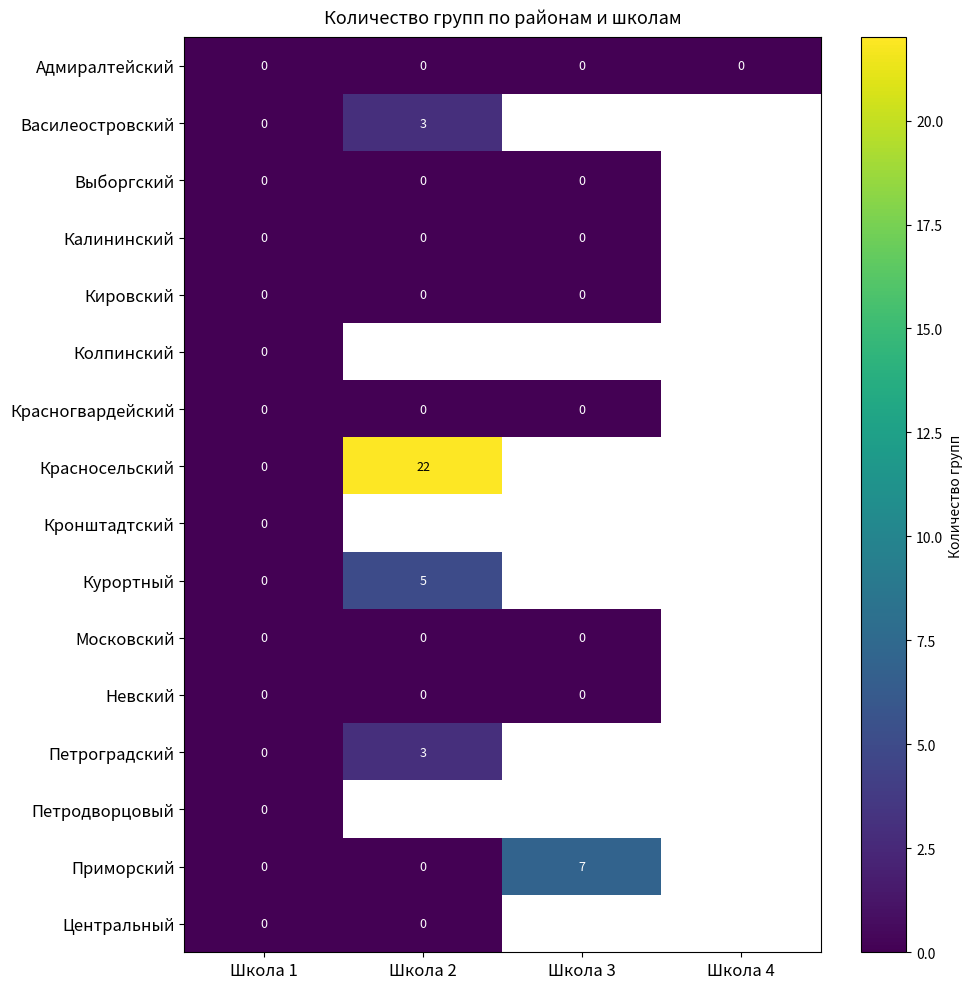

Between Школа 2 and Школа 4, which is larger?

Школа 2